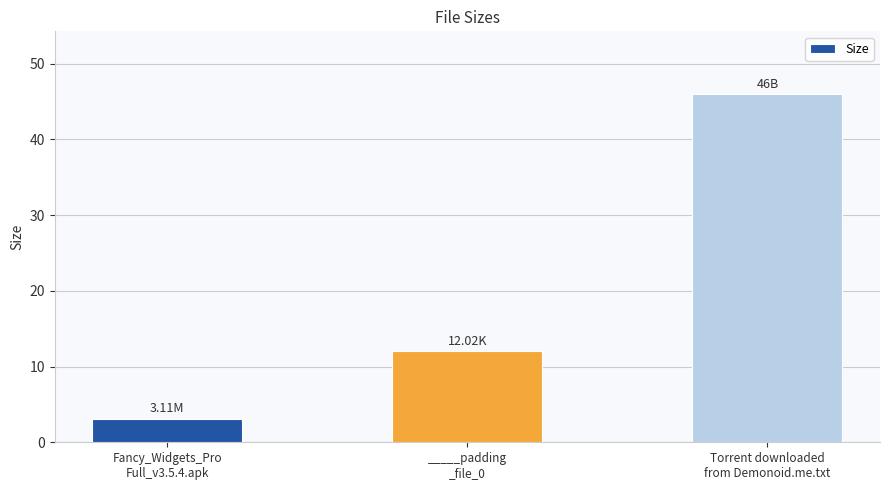

What is the maximum value shown in the chart?

46.0